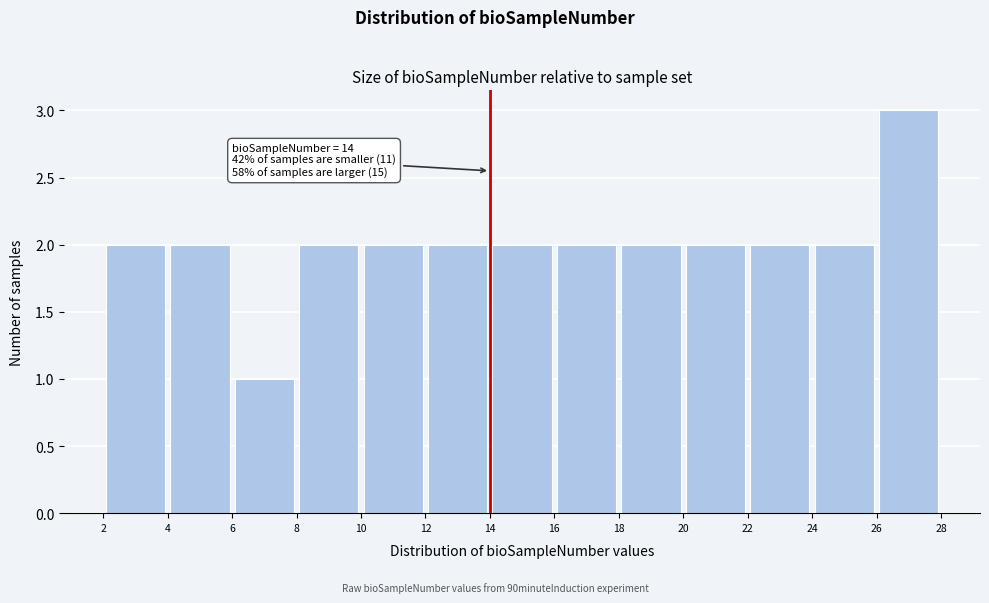

Which range on the x-axis has the tallest bar?

26 to 28